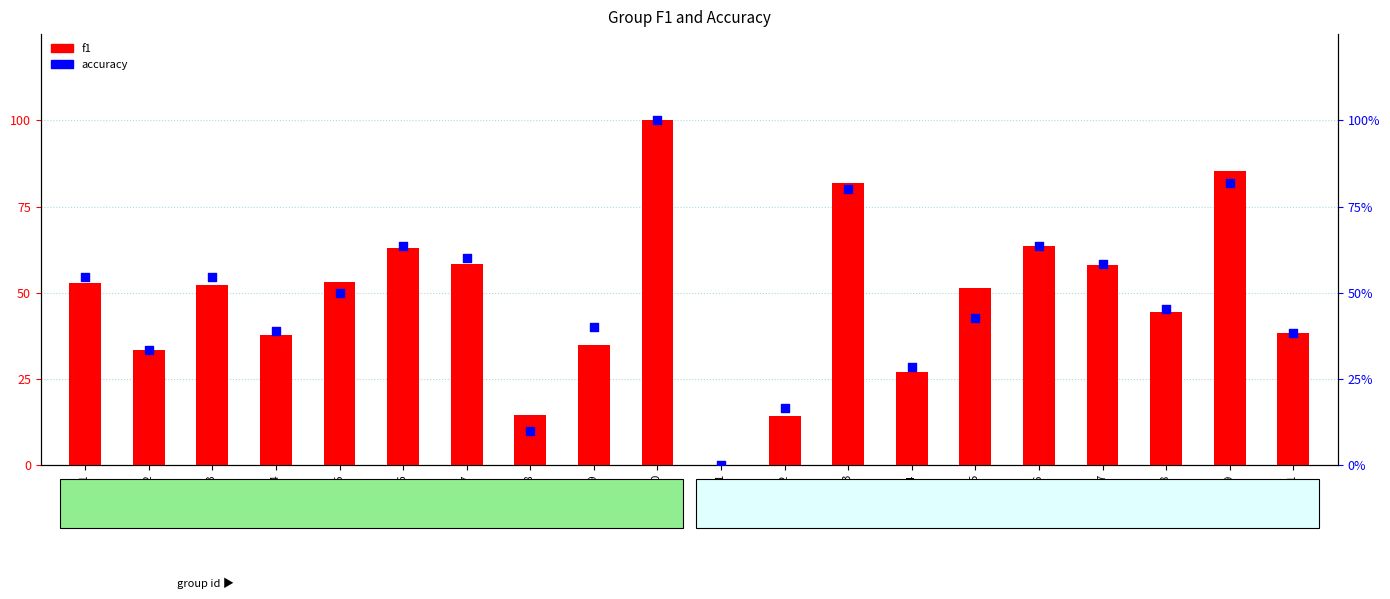

What are all the series names shown in the legend?

f1, accuracy